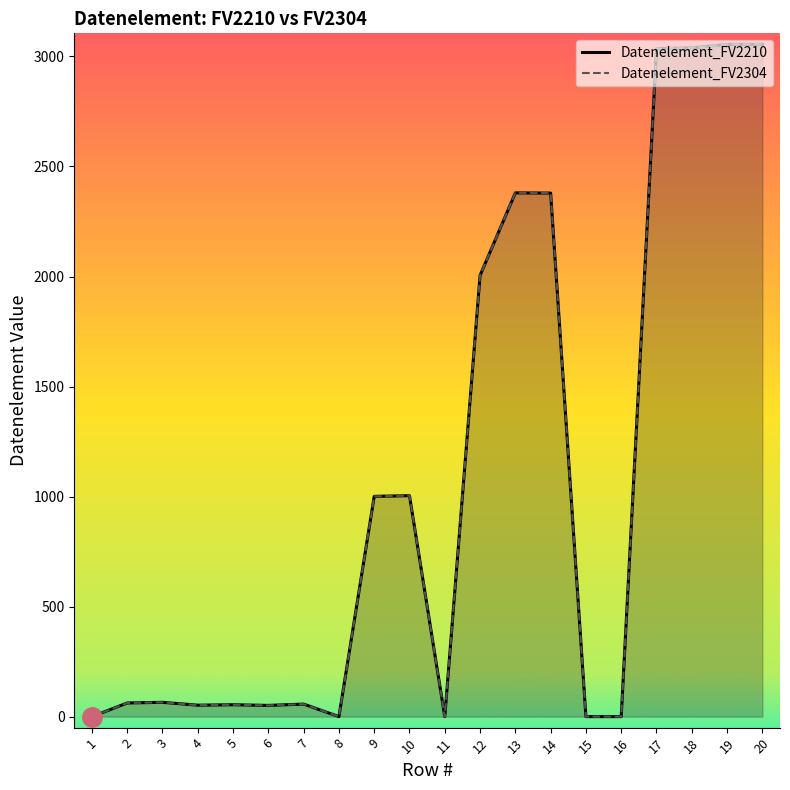

True or false: Datenelement_FV2304 and Datenelement_FV2210 cross at least once.

False